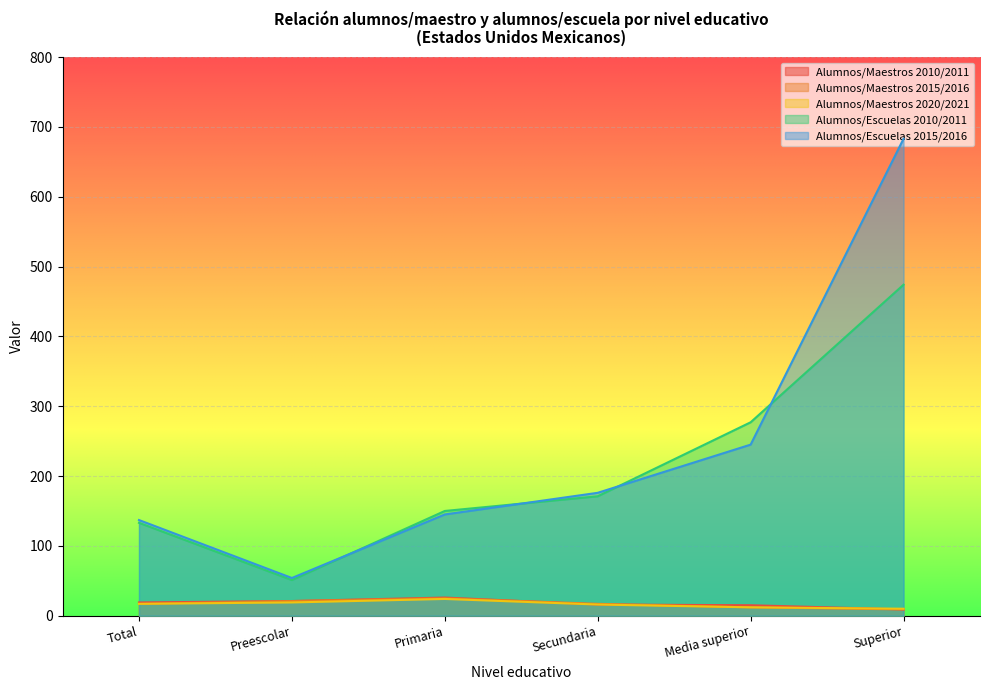

What position from the right is Preescolar?

5